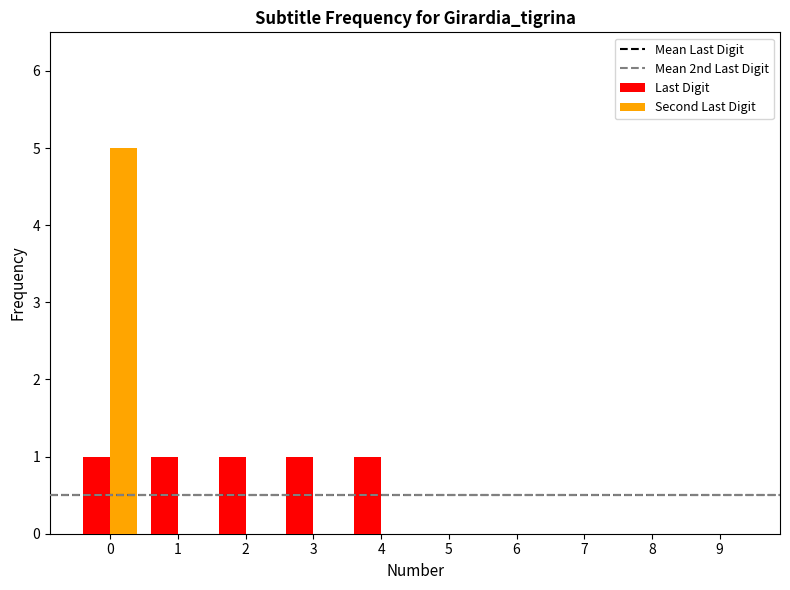

Is the value of Second Last Digit at 4 greater than the value of Last Digit at 3?

No